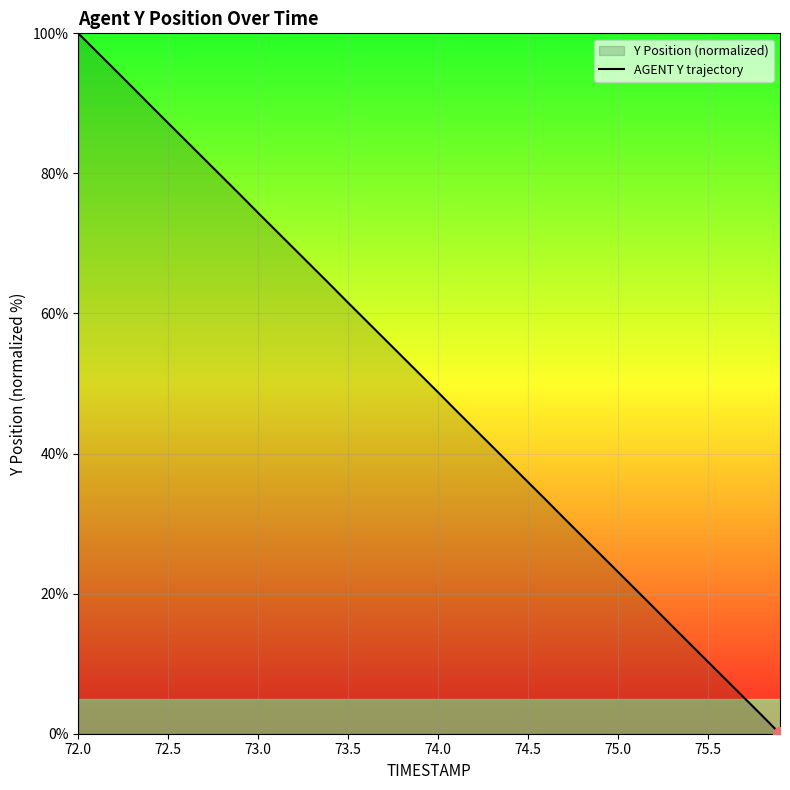

True or false: the data shows 48.7 at 74.0.

True